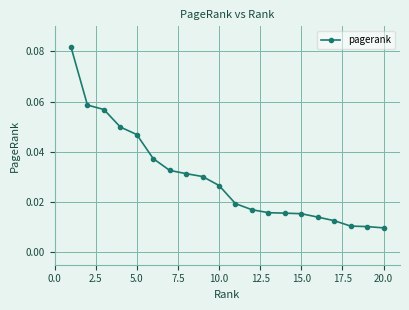

What is the sum of all values?

0.6